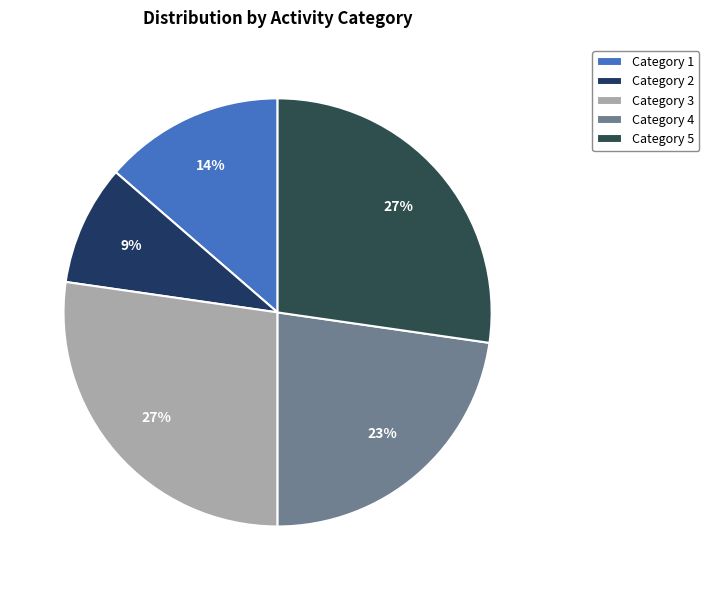

How many segments does this pie chart have?

5